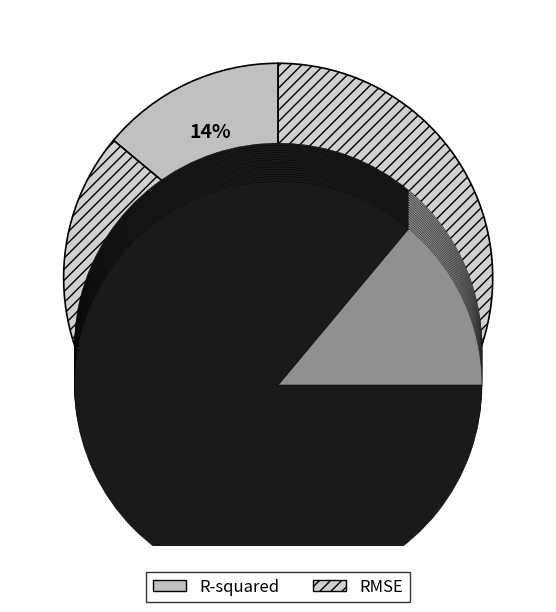

To the nearest percent, what is the combined percentage of RMSE and R-squared?

100%